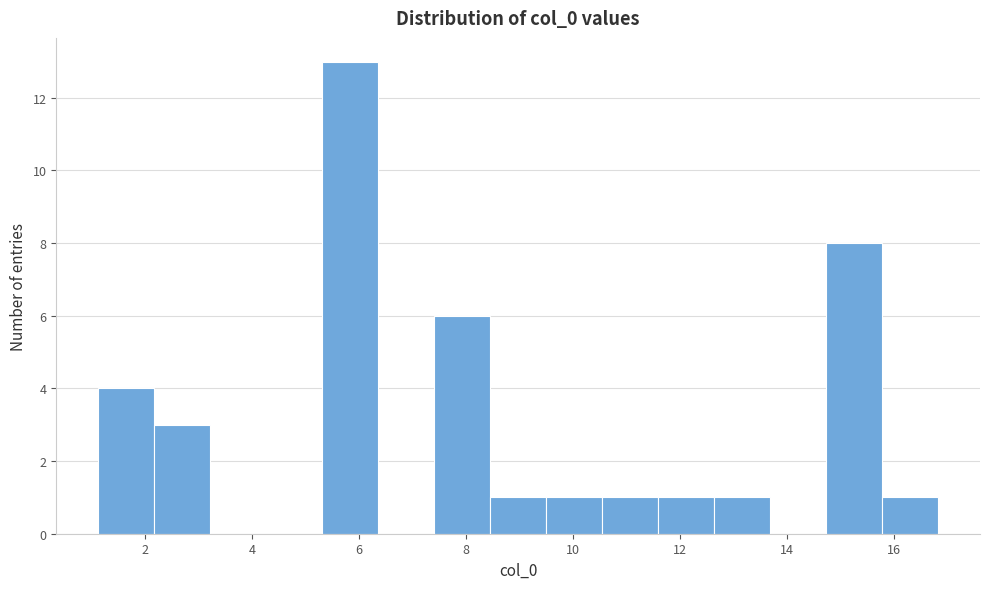

Reading left to right, list every bar in this chart as the range it spans on the x-axis followed by its height. Neither the bar edges nor the heights are printed on the chart, so give them approximately, as read against the axes.

1.2 to 2.2: 4
2.2 to 3.2: 3
3.2 to 4.2: 0
4.2 to 5.4: 0
5.4 to 6.4: 13
6.4 to 7.4: 0
7.4 to 8.4: 6
8.4 to 9.4: 1
9.4 to 10.6: 1
10.6 to 11.6: 1
11.6 to 12.6: 1
12.6 to 13.6: 1
13.6 to 14.8: 0
14.8 to 15.8: 8
15.8 to 16.8: 1